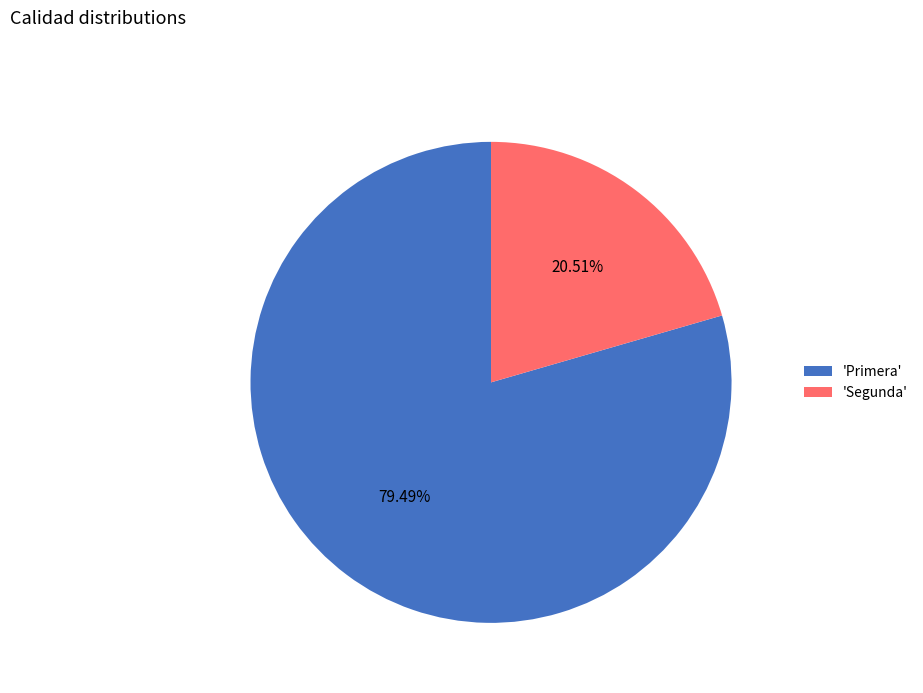

To the nearest percent, what is the average slice percentage?

50%